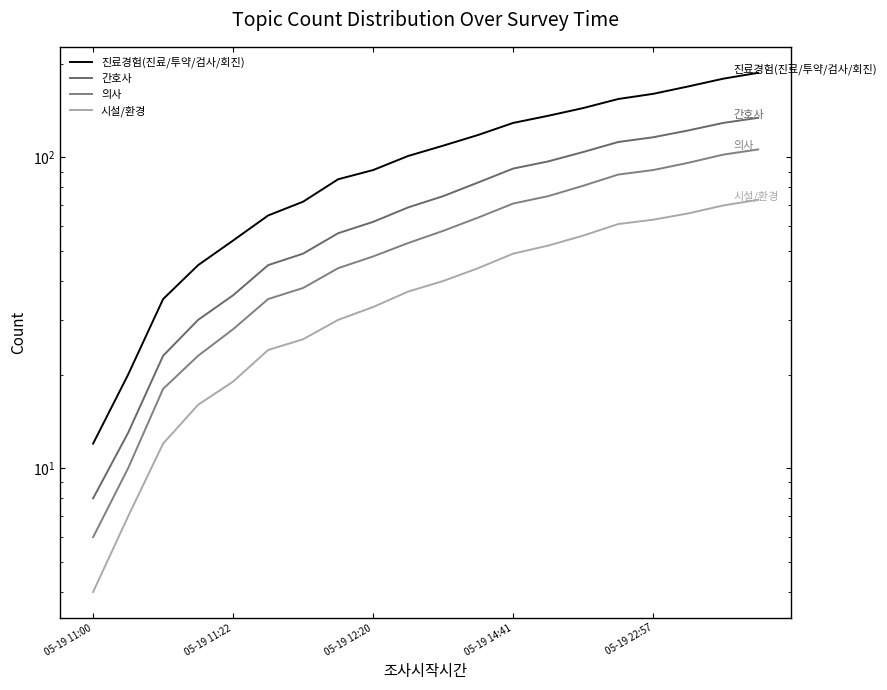

What is the value of the 간호사 point at the 14th from the left?

97